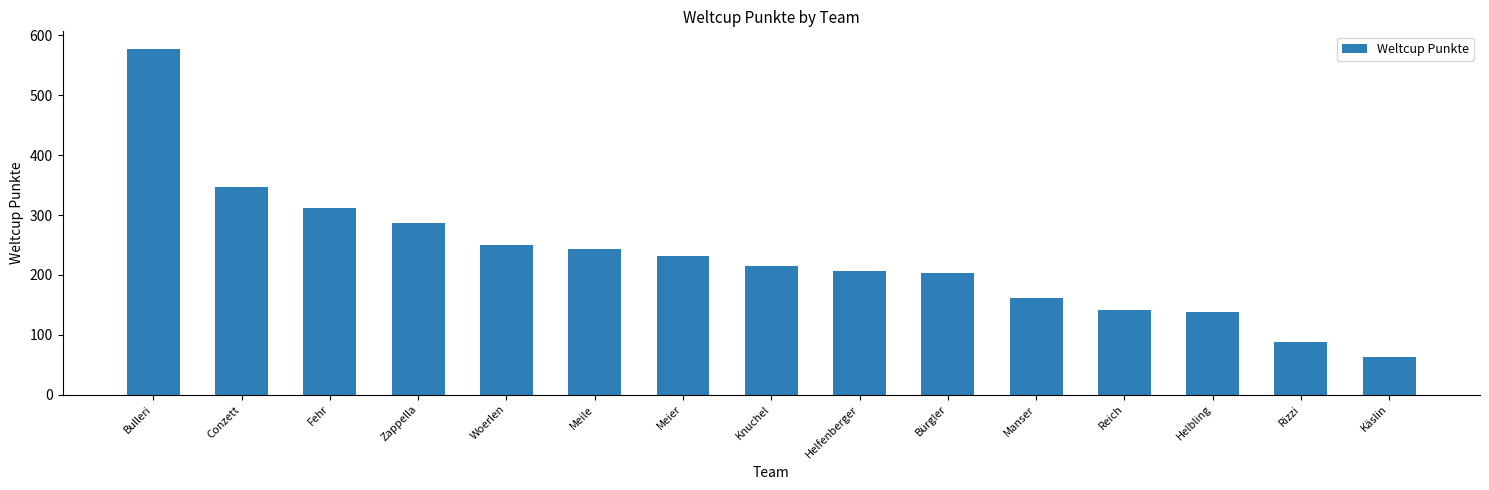

Is it true that the value at Meile is 243?

True